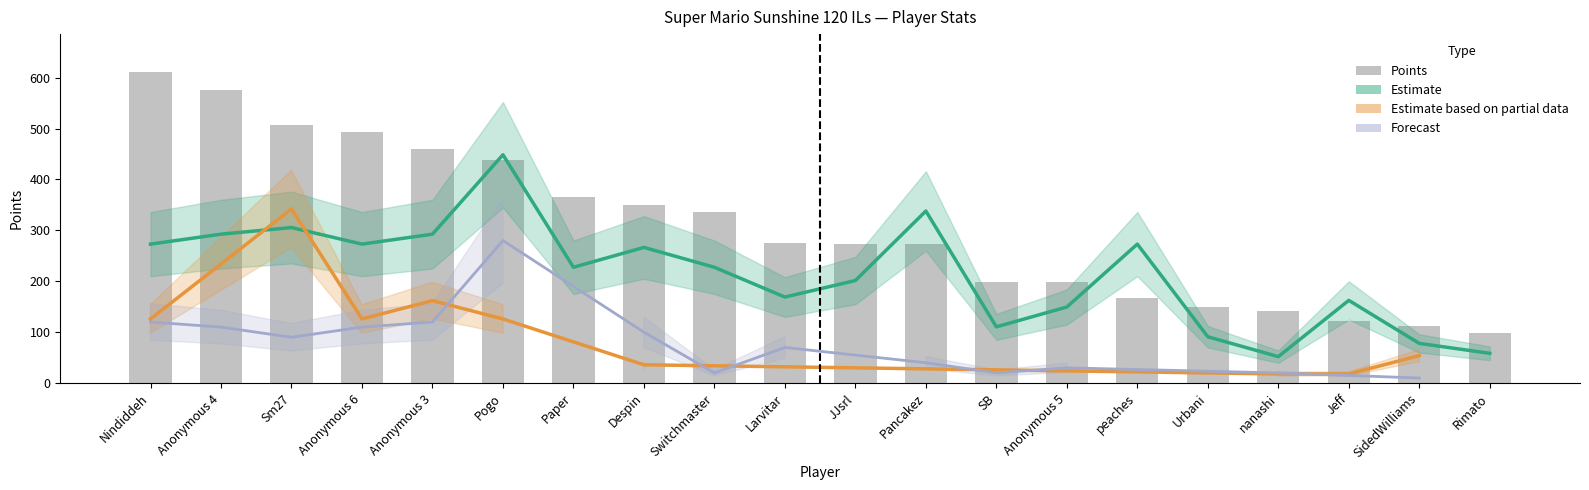

What is the value of the 20th bar from the left?

98